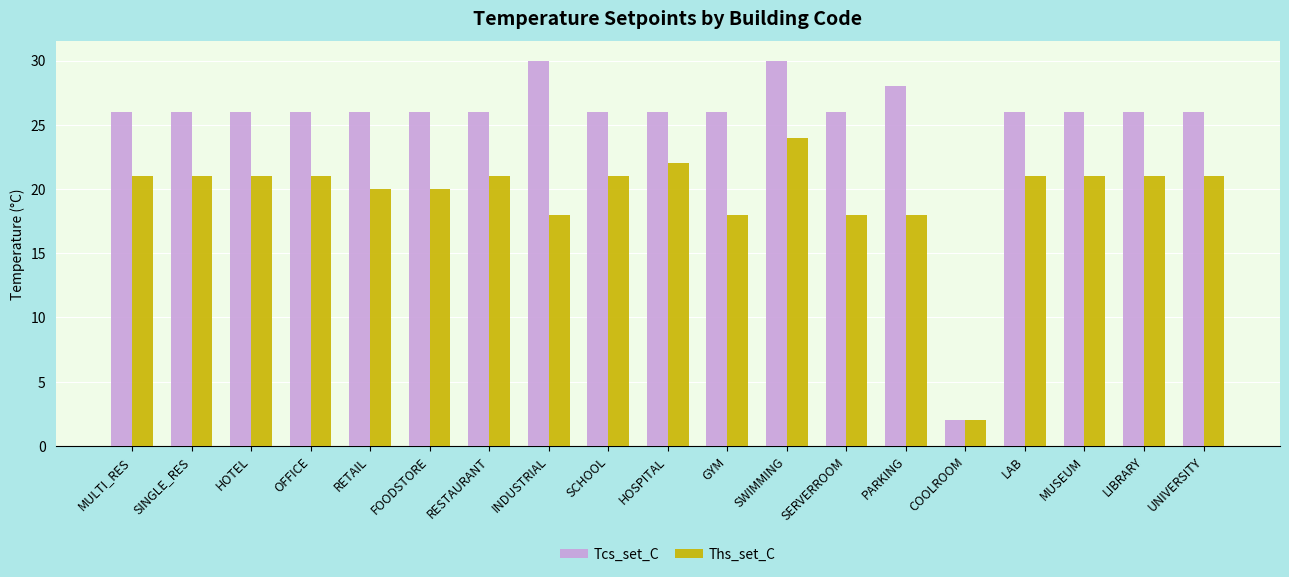

What is the highest value of the Tcs_set_C series?

30